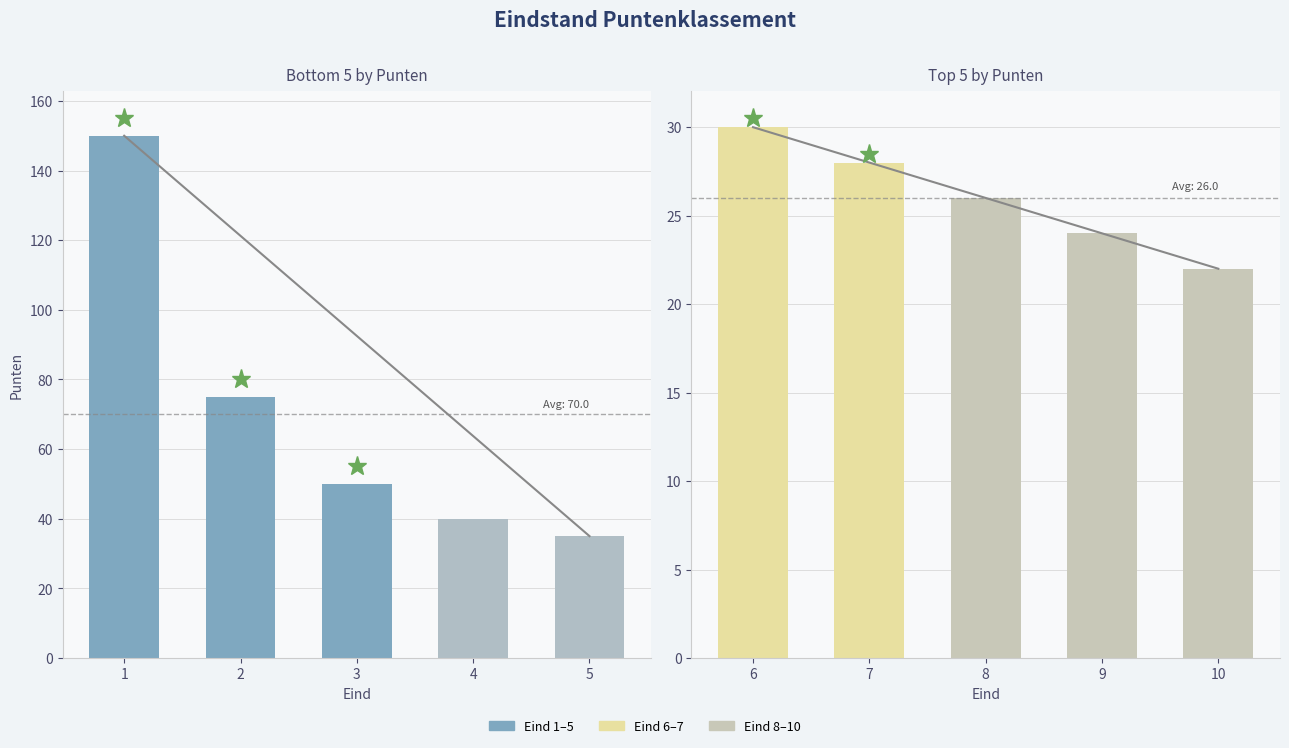

What is the difference between the Bottom 5 (Eind 1–5) values at 1 and 3?

100